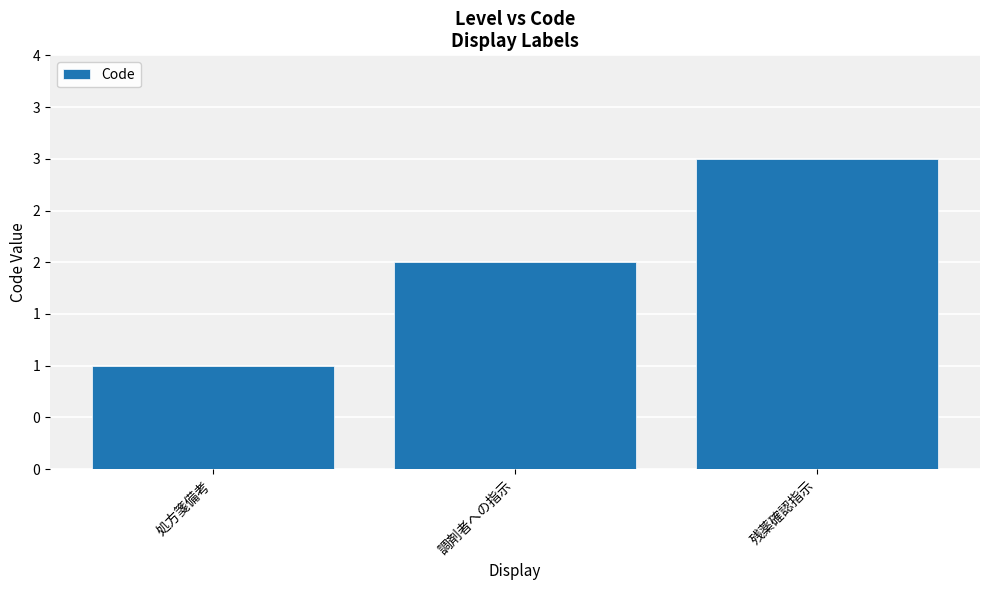

Are the bars horizontal?

No